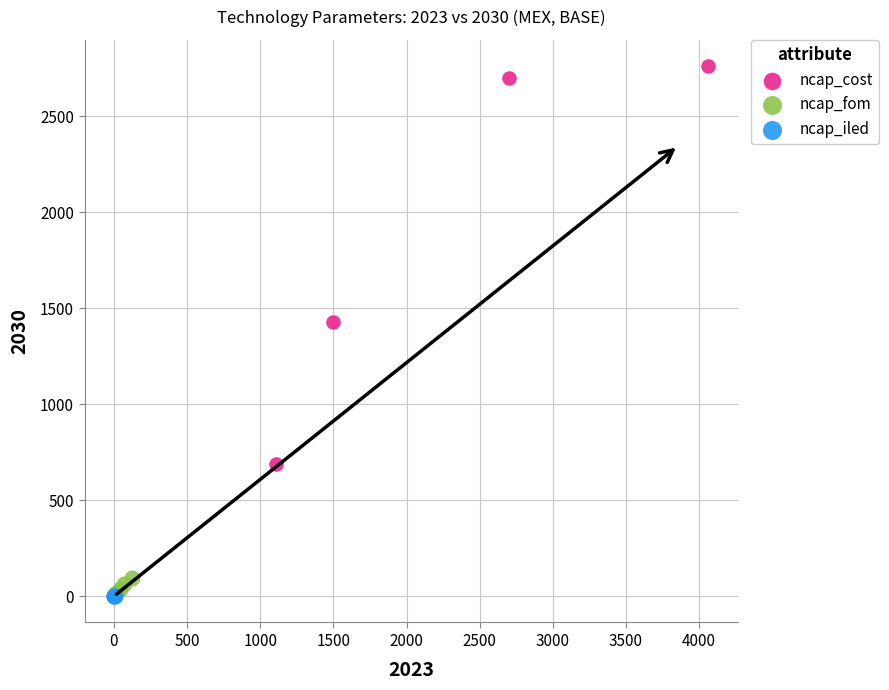

Which series reaches the maximum Y coordinate?

ncap_cost